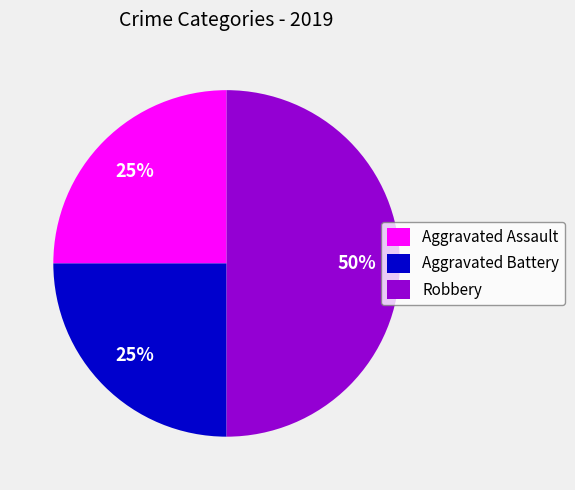

Is Aggravated Assault the majority of the pie?

No